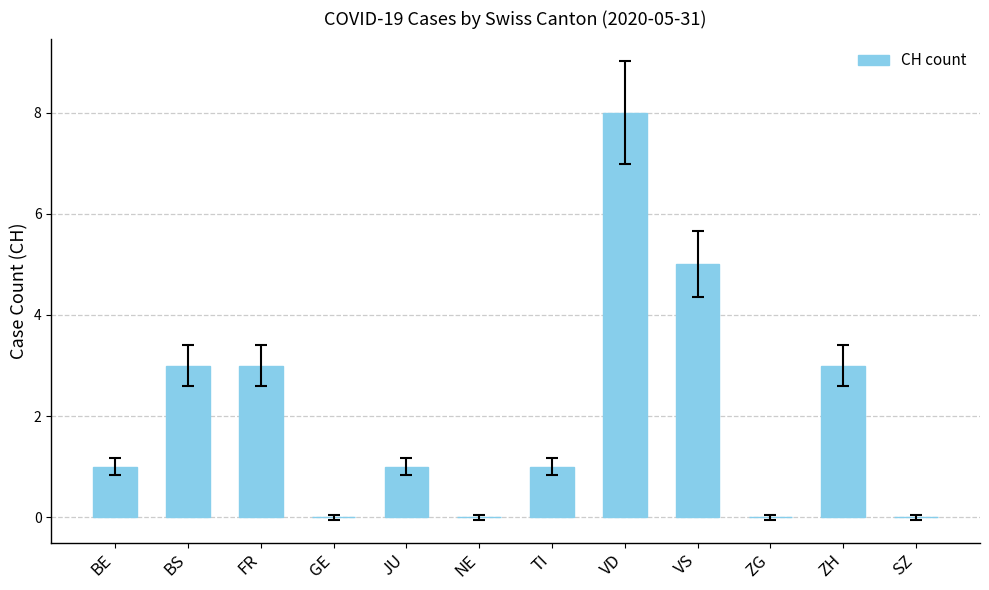

Are the bars horizontal?

No